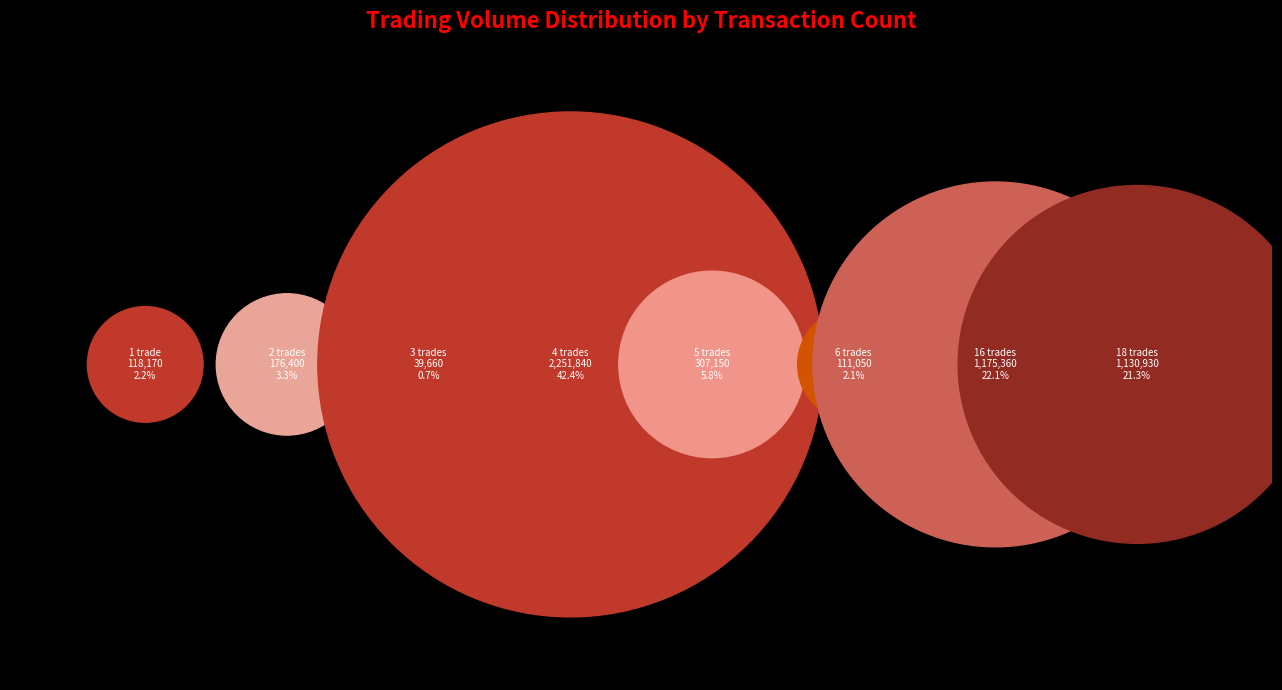

To the nearest percent, what percentage of the pie is 3?

1%